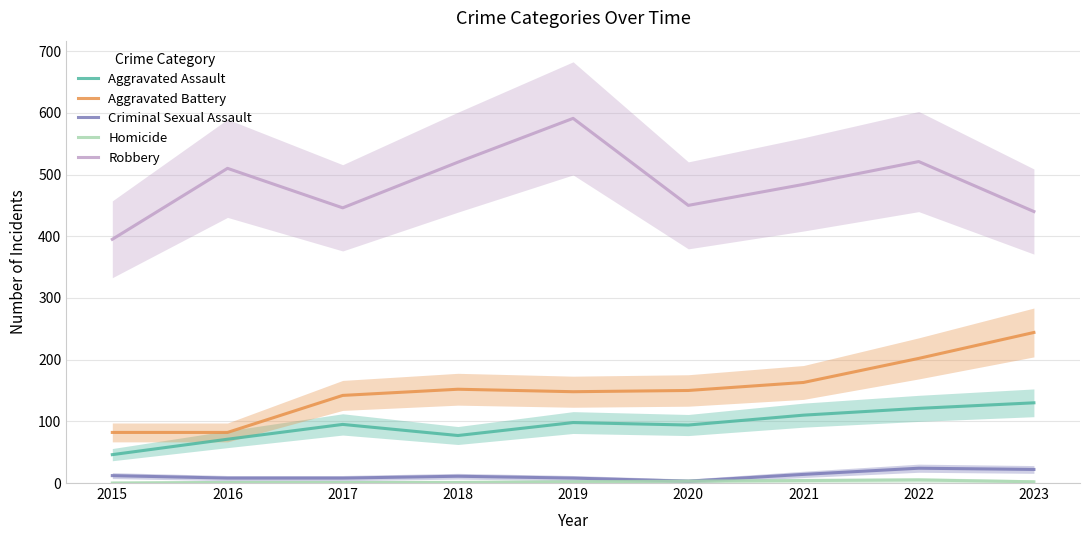

What is the average value of the Aggravated Battery series?

152